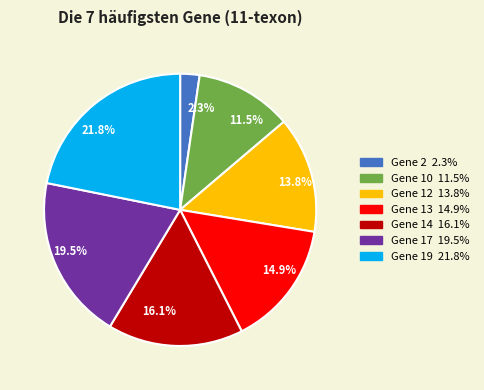

Between 13.8% and 2.3%, which is larger?

13.8%